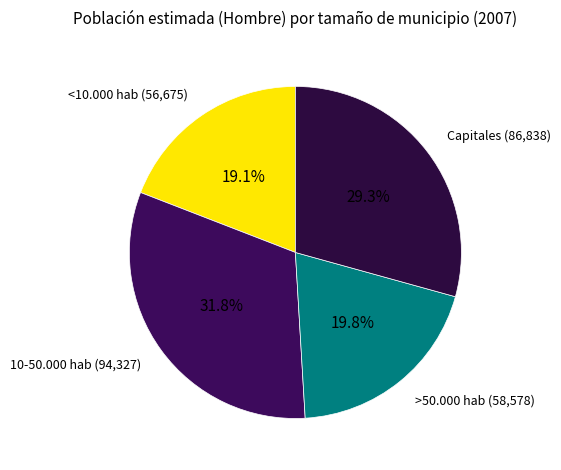

What is the ratio of the value at >50.000 hab to the value at Capitales?

0.7